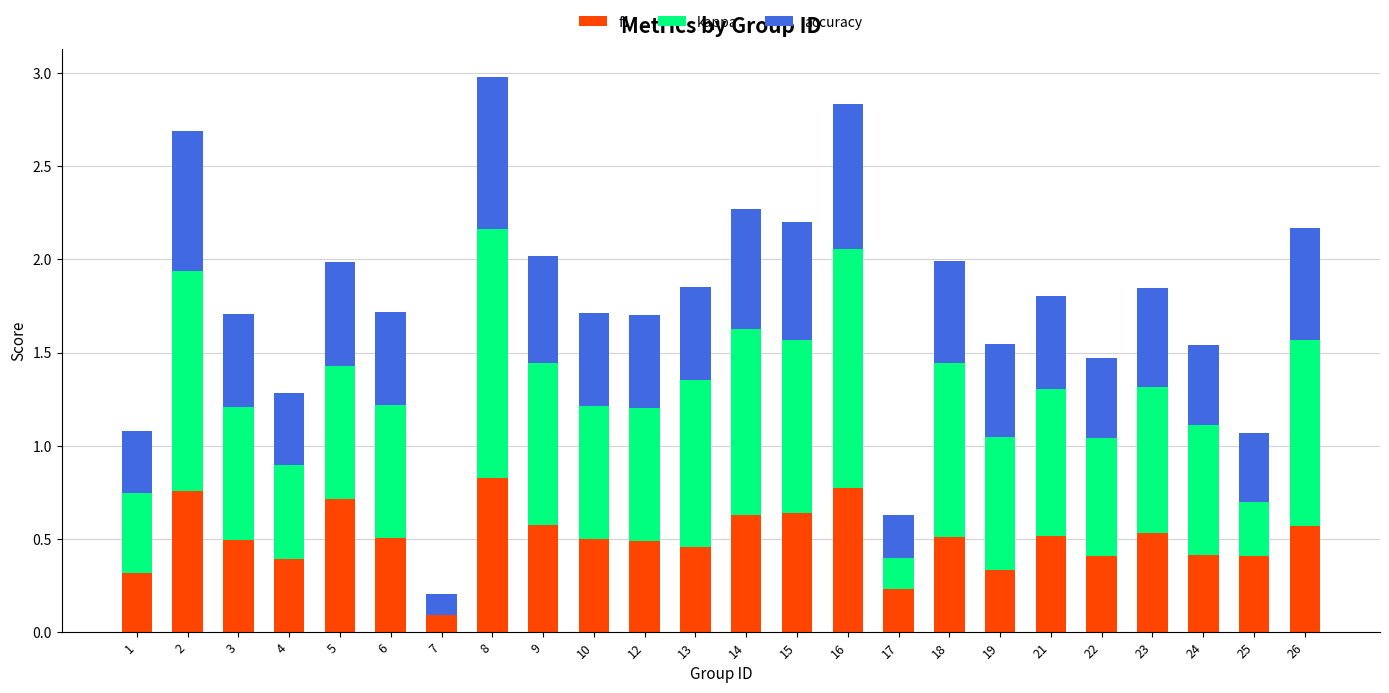

What is the total value across all series at 16?

2.8